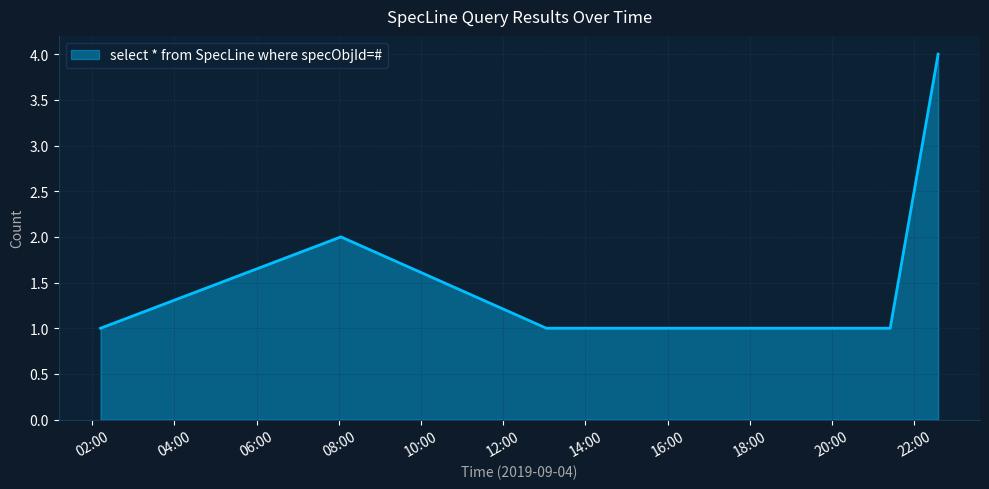

How many distinct data groups are displayed?

1